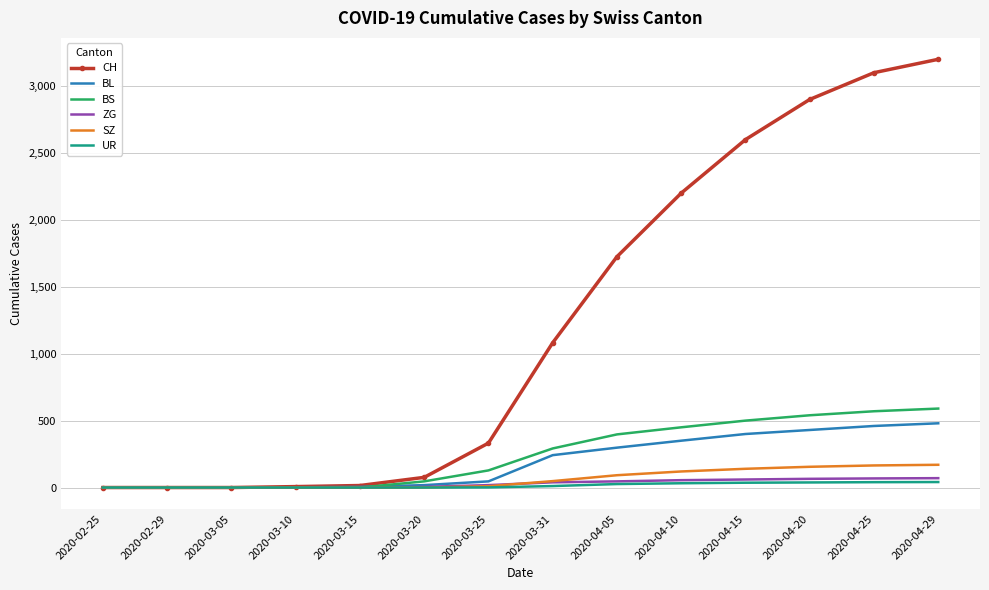

At which label is CH closest to 1600?

2020-04-05